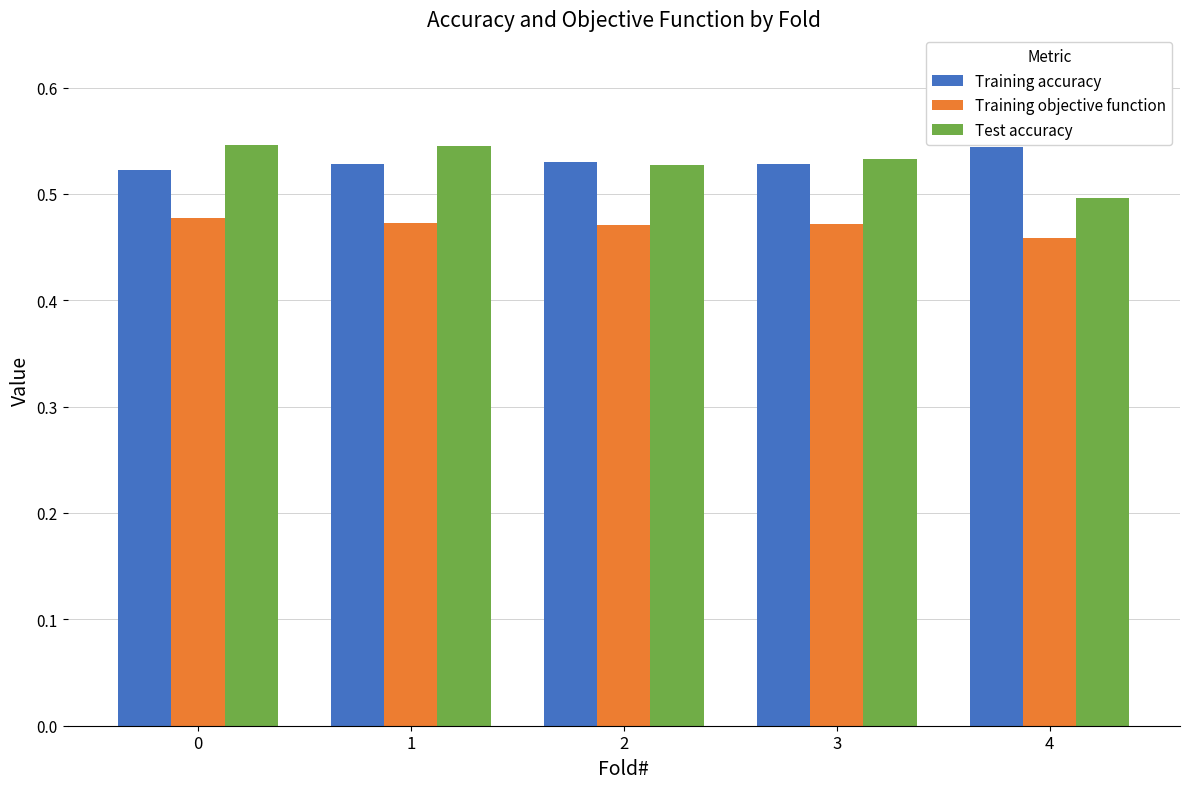

Count the Test accuracy values in the range 0 to 1.

5